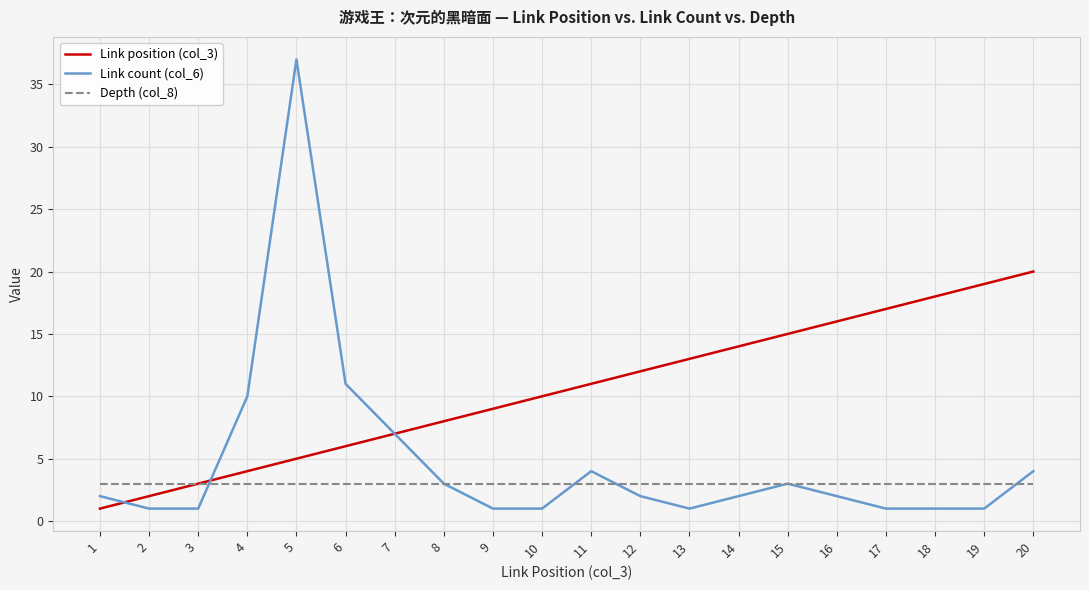

Reading left to right, extract all data points from this chart.

Link position (col_3): 1=1	2=2	3=3	4=4	5=5	6=6	7=7	8=8	9=9	10=10	11=11	12=12	13=13	14=14	15=15	16=16	17=17	18=18	19=19	20=20
Link count (col_6): 1=2	2=1	3=1	4=10	5=37	6=11	7=7	8=3	9=1	10=1	11=4	12=2	13=1	14=2	15=3	16=2	17=1	18=1	19=1	20=4
Depth (col_8): 1=3	2=3	3=3	4=3	5=3	6=3	7=3	8=3	9=3	10=3	11=3	12=3	13=3	14=3	15=3	16=3	17=3	18=3	19=3	20=3